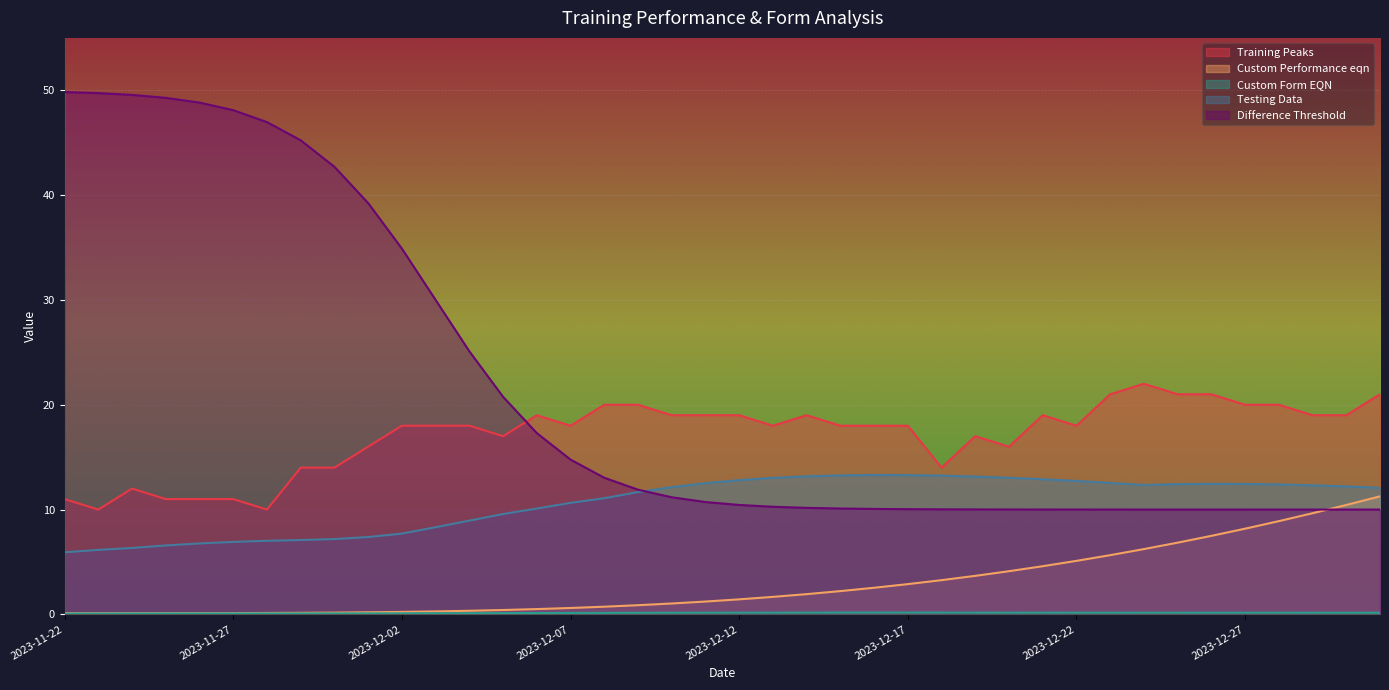

Does the chart display data point markers on the line(s)?

No